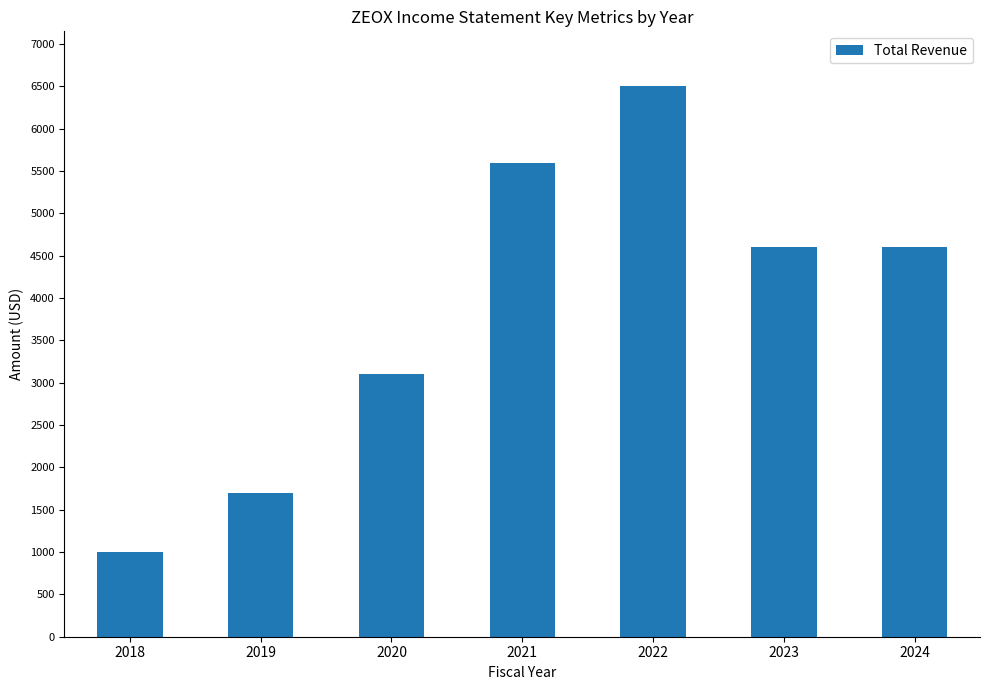

Which has a higher value, 2021 or 2024?

2021